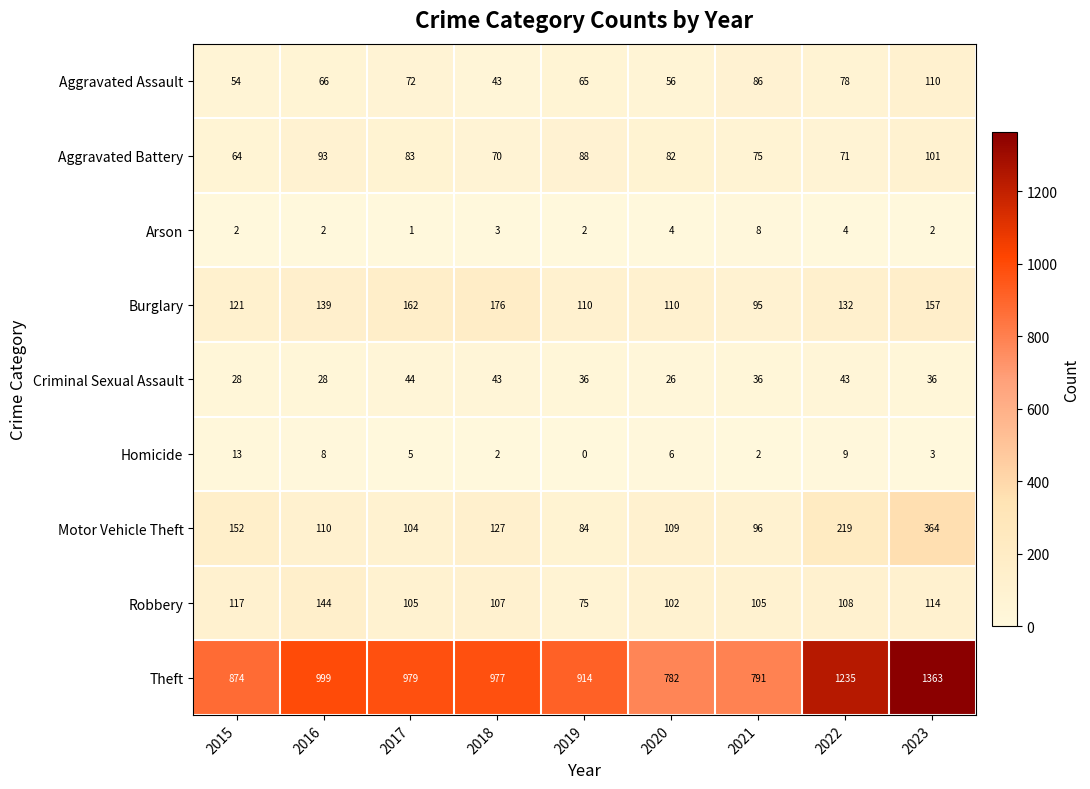

What is the maximum value shown in the chart?

1363